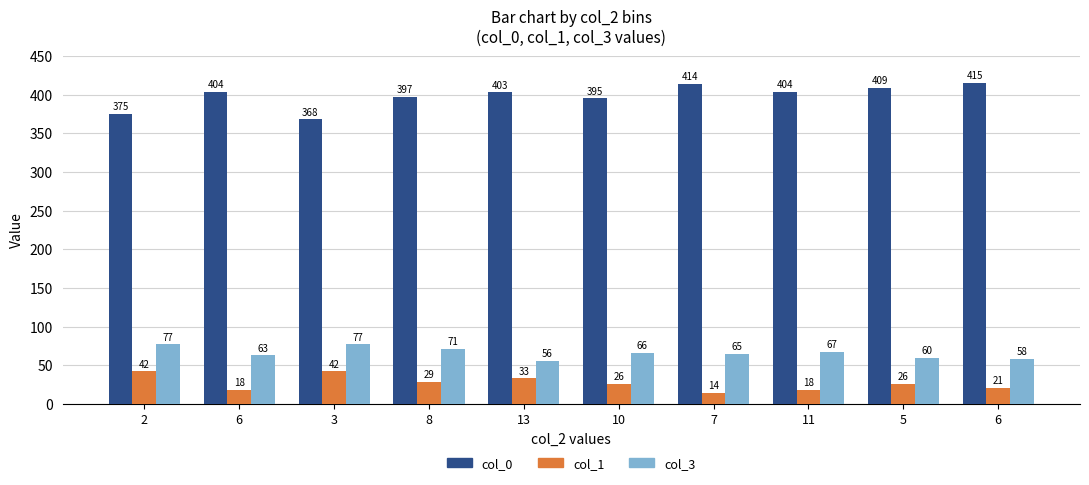

What is the value of the col_3 bar at the 7th from the left?

65